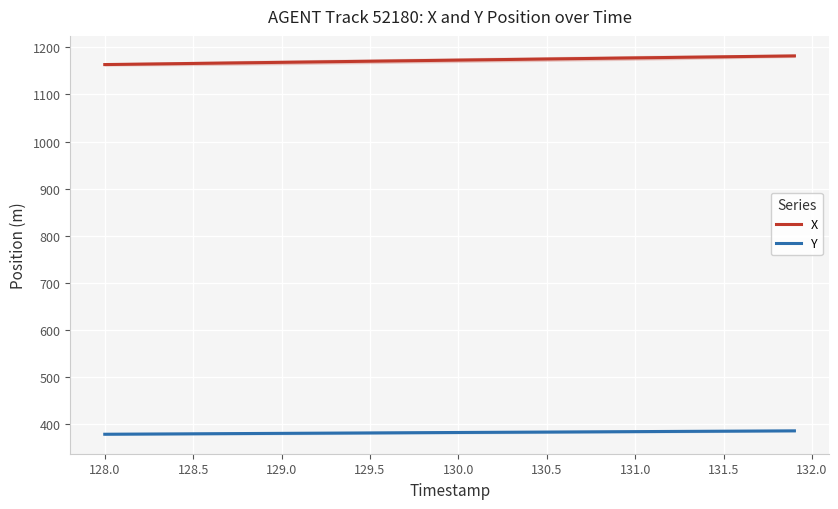

True or false: X has a value of 1175.1 at 130.5.

True